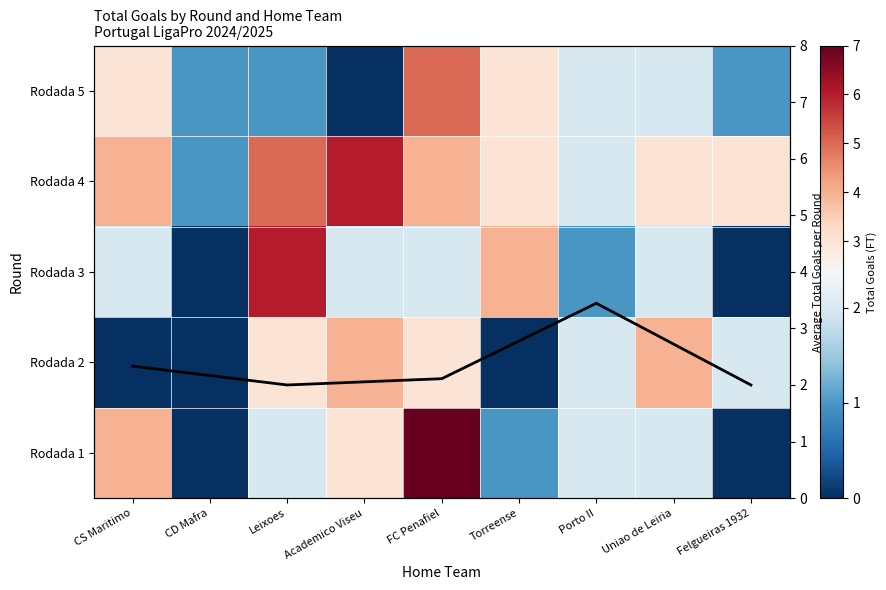

How many positive values does the Rodada 2 series have?

6